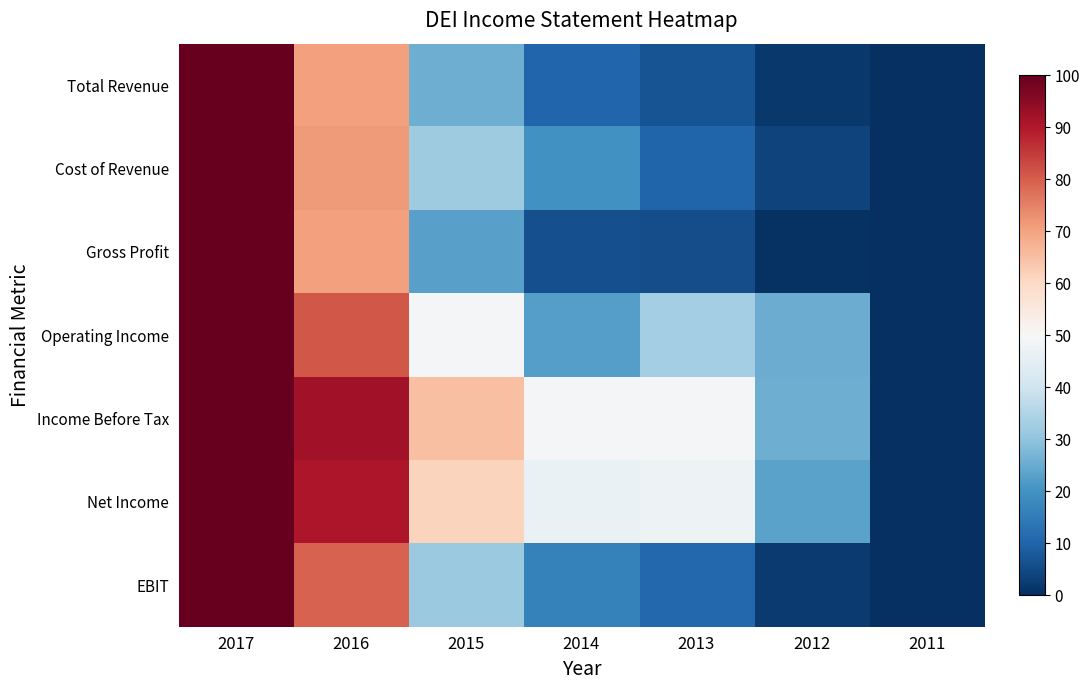

Reading left to right, extract all data points from this chart.

Total Revenue: 2017=1.0	2016=0.7	2015=0.3	2014=0.1	2013=0.1	2012=0.0	2011=0.0
Cost of Revenue: 2017=1.0	2016=0.7	2015=0.3	2014=0.2	2013=0.1	2012=0.0	2011=0.0
Gross Profit: 2017=1.0	2016=0.7	2015=0.2	2014=0.1	2013=0.1	2012=0.0	2011=0.0
Operating Income: 2017=1.0	2016=0.8	2015=0.5	2014=0.2	2013=0.3	2012=0.3	2011=0.0
Income Before Tax: 2017=1.0	2016=0.9	2015=0.7	2014=0.5	2013=0.5	2012=0.3	2011=0.0
Net Income: 2017=1.0	2016=0.9	2015=0.6	2014=0.5	2013=0.5	2012=0.2	2011=0.0
EBIT: 2017=1.0	2016=0.8	2015=0.3	2014=0.2	2013=0.1	2012=0.0	2011=0.0